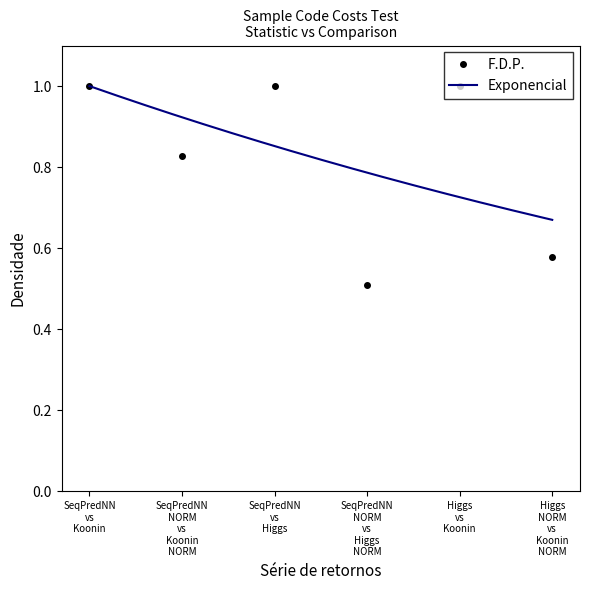

What is the label of the 3rd point from the left?

SeqPredNN vs Higgs